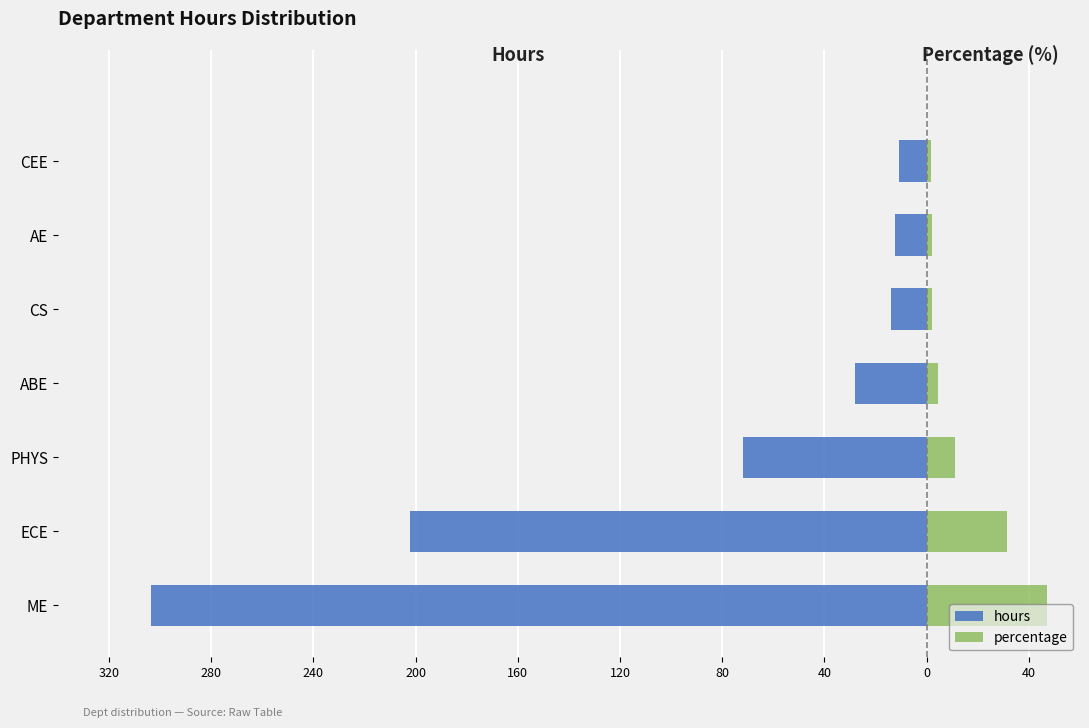

How many bars are there in each group?

2